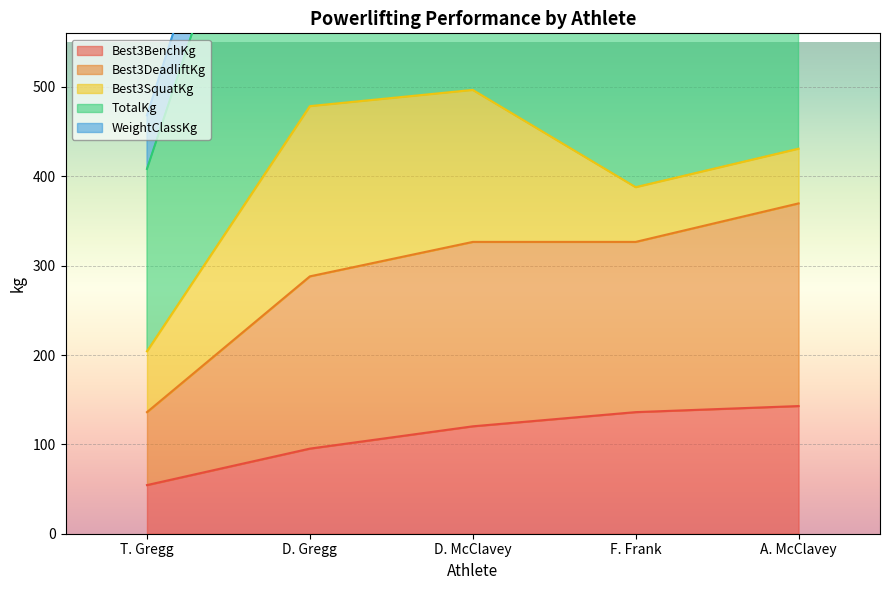

The value of Best3BenchKg at A. McClavey is 142.9. True or false?

True